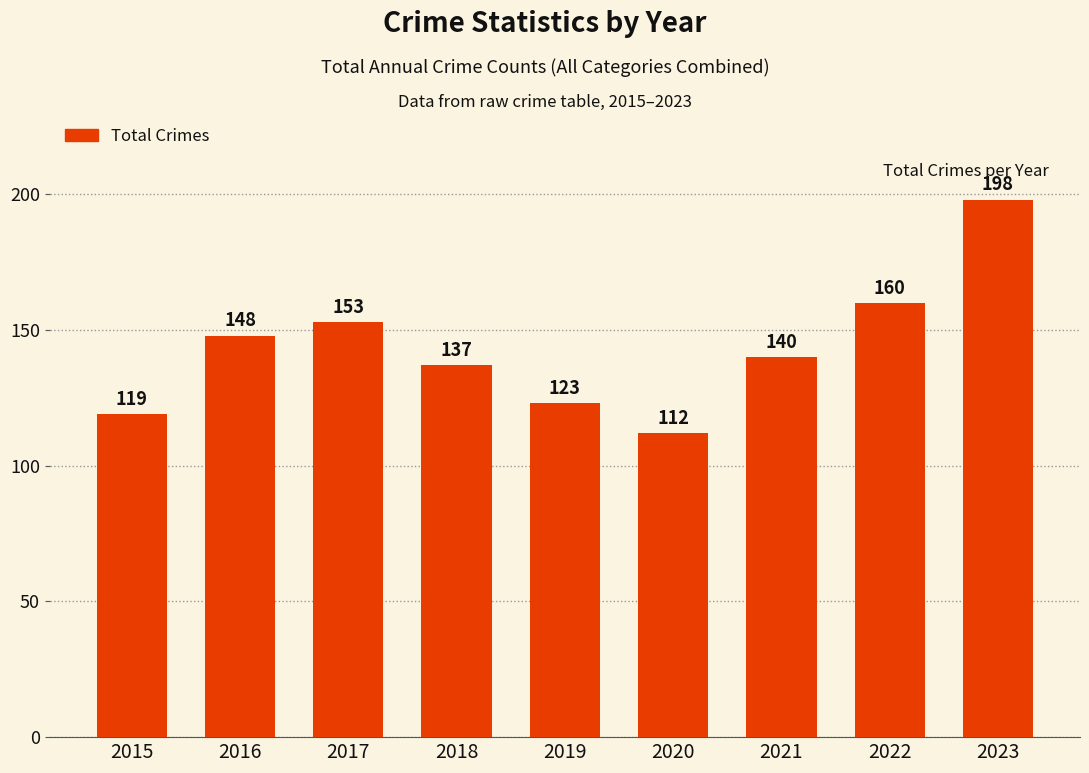

What is the difference between the values at 2017 and 2015?

34